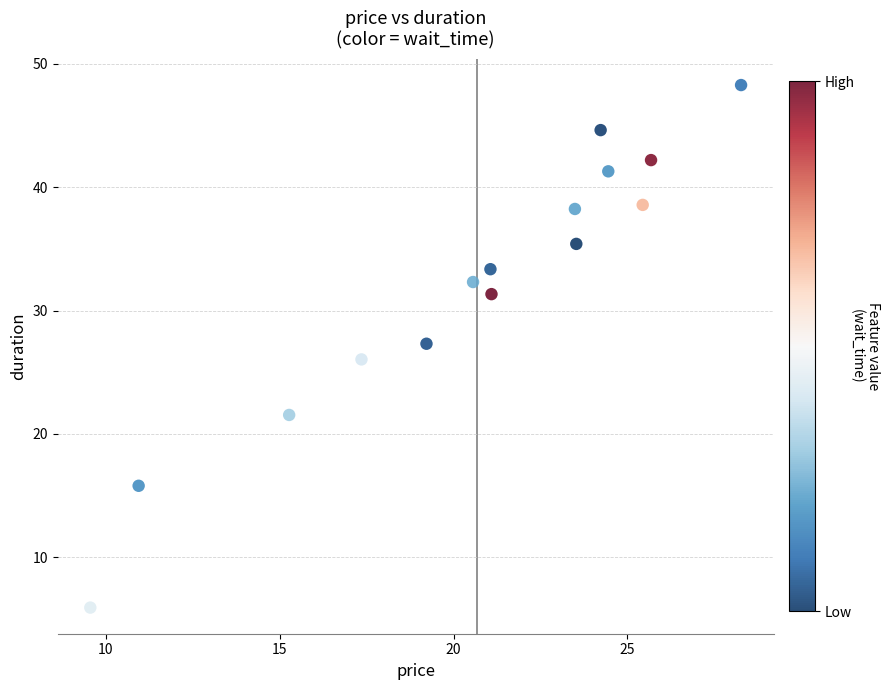

What is the range of X values (max minus min)?

18.7